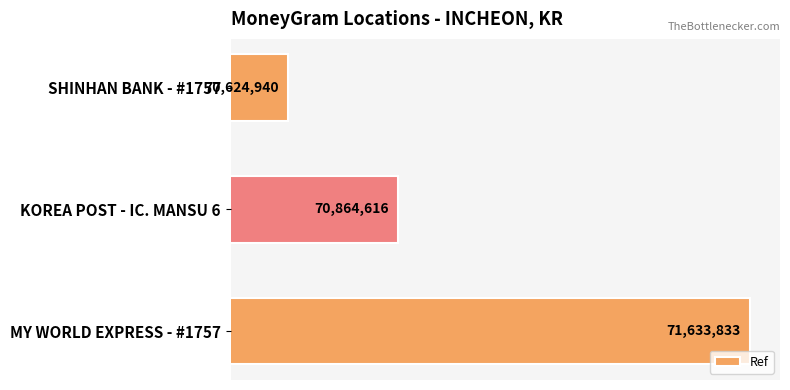

List the labels in order of value, largest first.

MY WORLD EXPRESS - #1757, KOREA POST - IC. MANSU 6, SHINHAN BANK - #1757